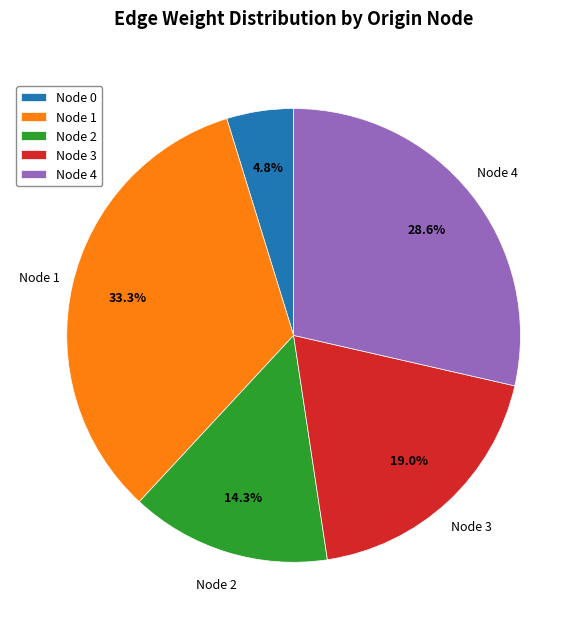

Count the number of slices in the pie.

5